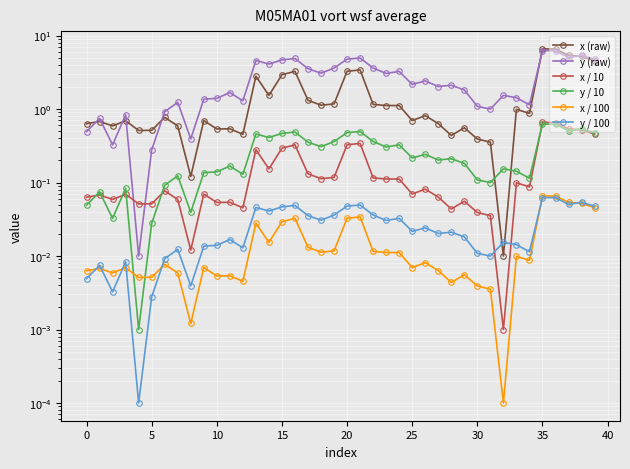

In y / 100, how many points are higher than both neighbors (excluding endpoints)?

13